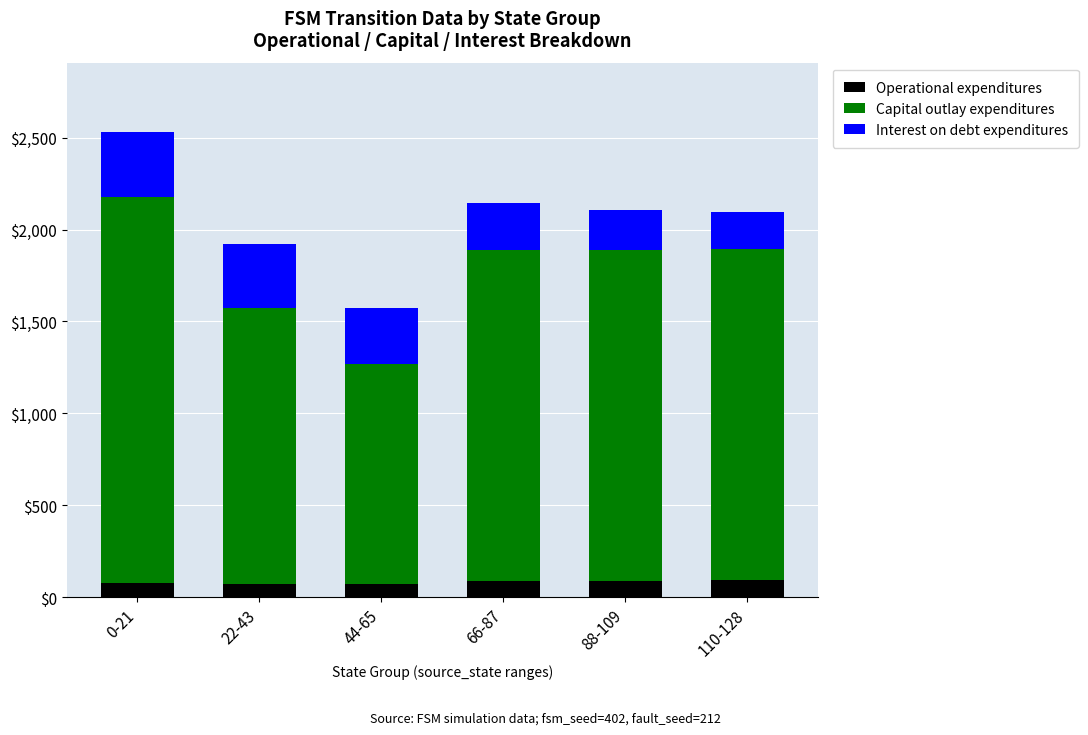

What is the total value across all series at 0-21?

2529